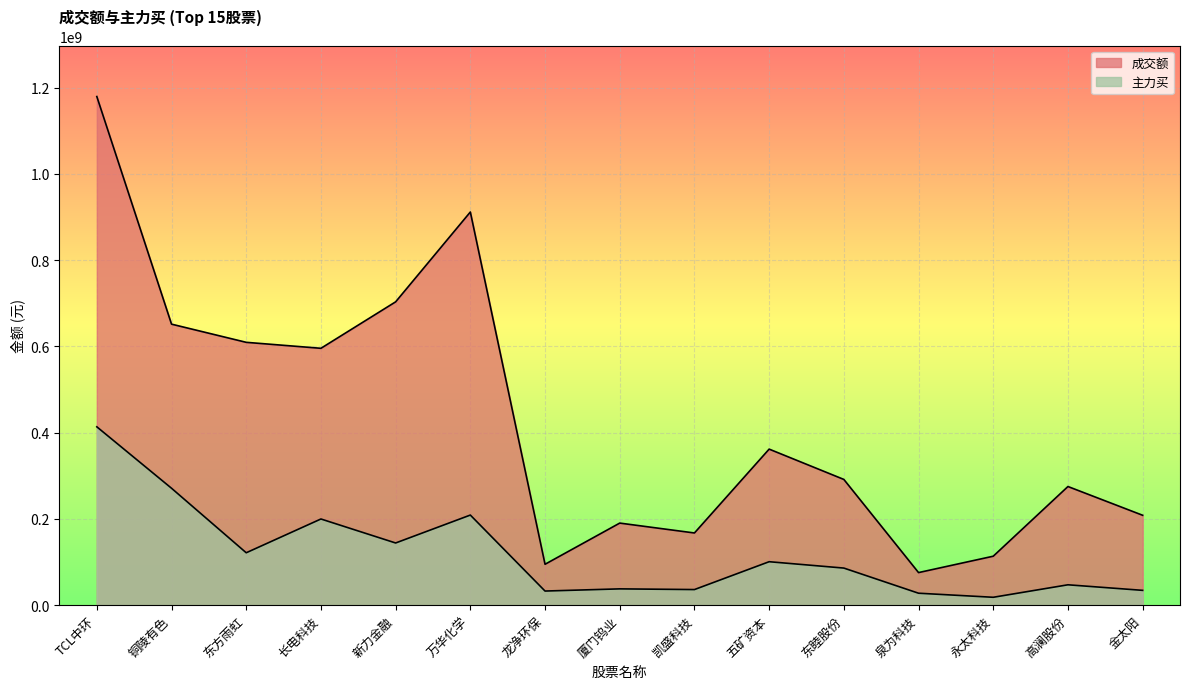

How many interior local valleys does the 主力买 series have?

5